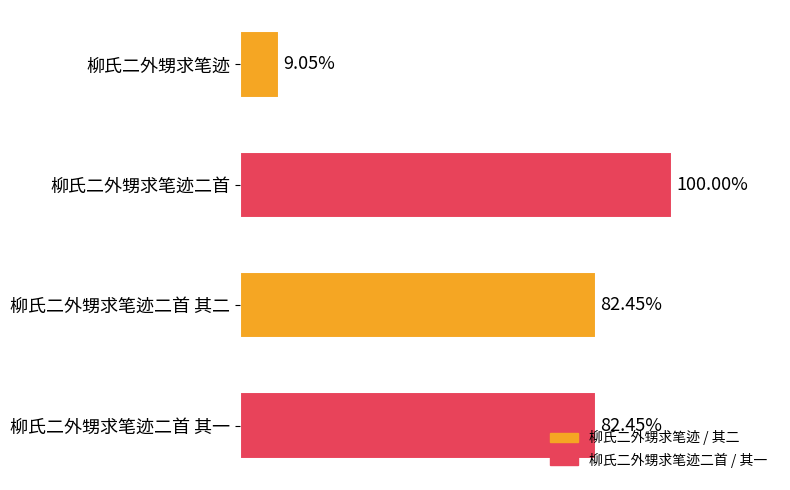

Does the chart contain stacked bars?

No